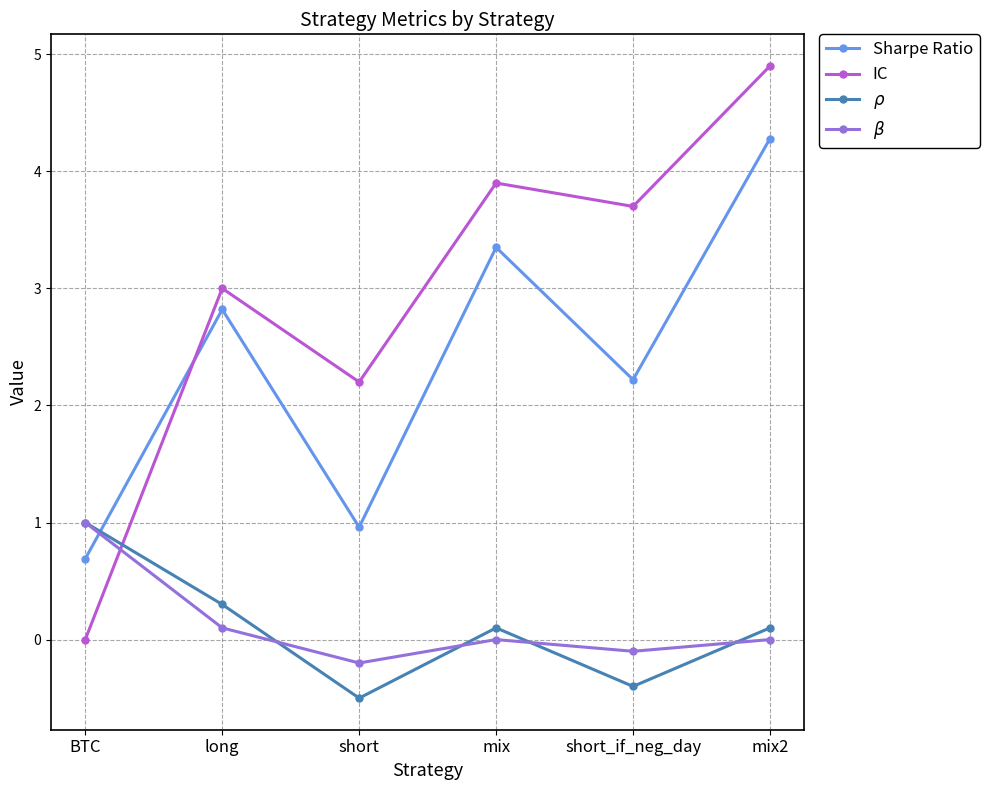

How many interior local valleys does the $\rho$ series have?

2